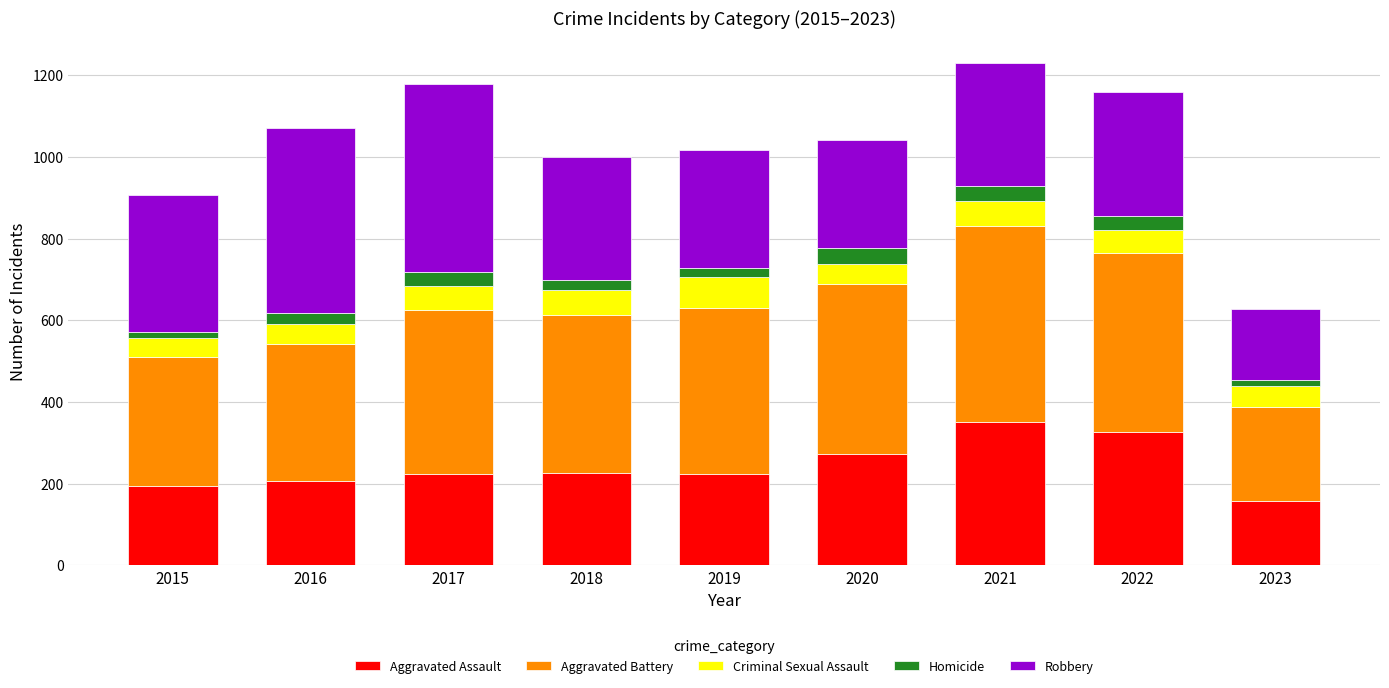

What is the difference between the maximum and minimum values in the Aggravated Assault series?

194